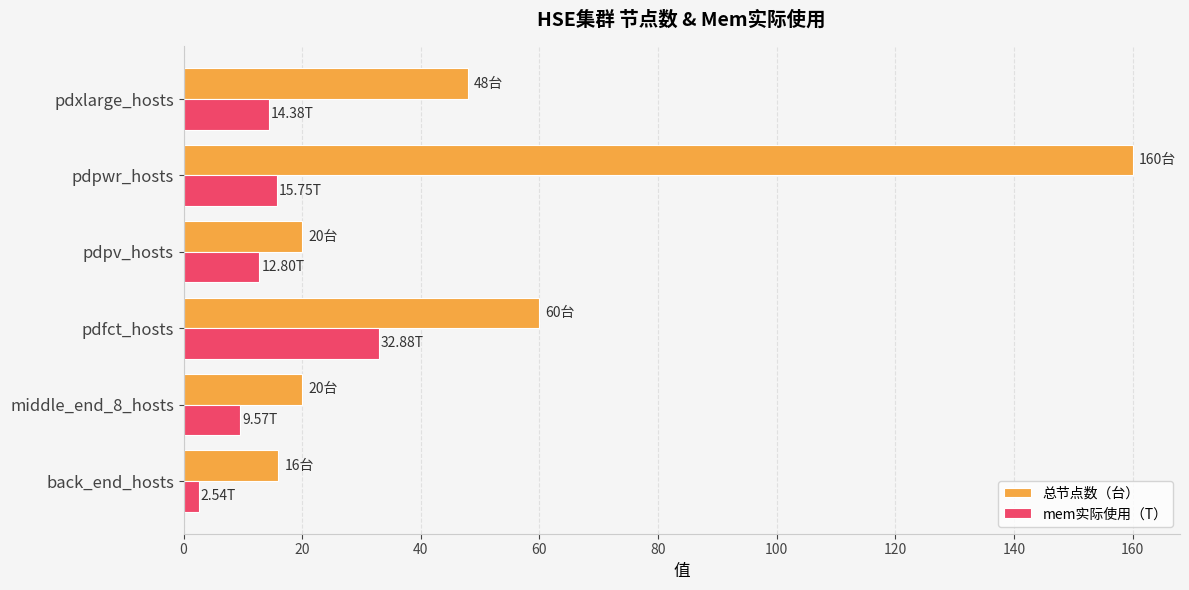

List the series in order of their overall mean, lowest first.

mem实际使用（T）, 总节点数（台）